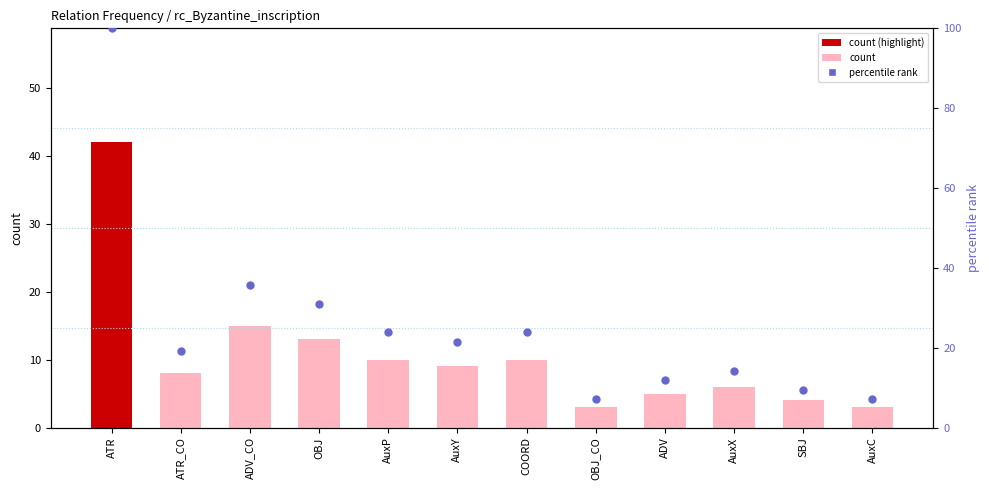

Which series has the largest total across all categories?

percentile rank